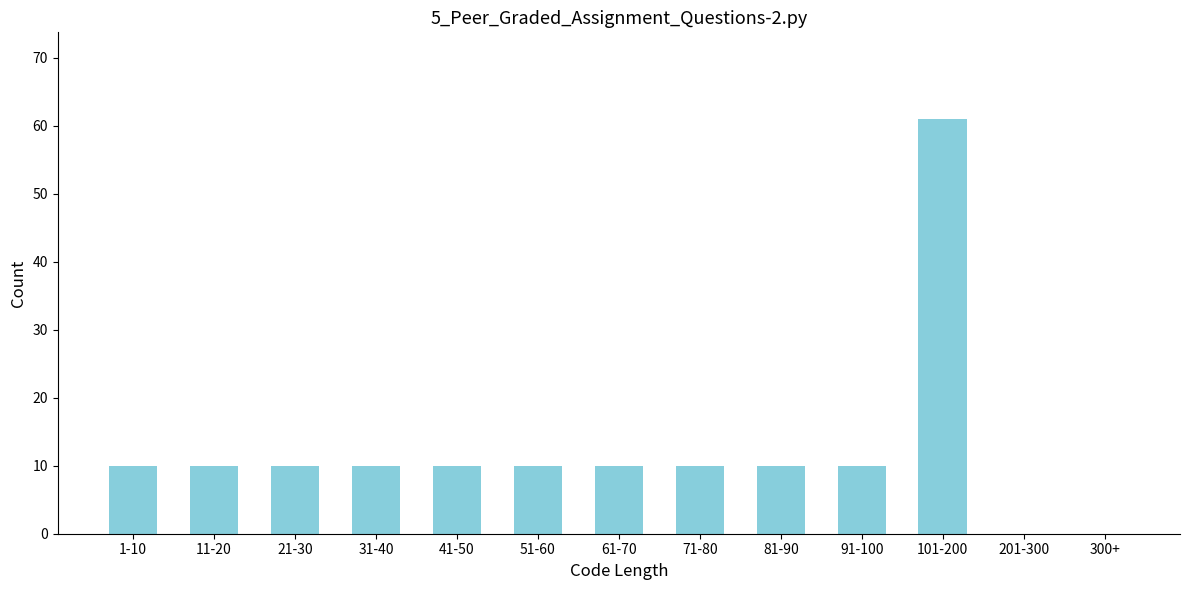

Reading left to right, what are all the values shown in this chart?

1-10=10	11-20=10	21-30=10	31-40=10	41-50=10	51-60=10	61-70=10	71-80=10	81-90=10	91-100=10	101-200=61	201-300=0	300+=0